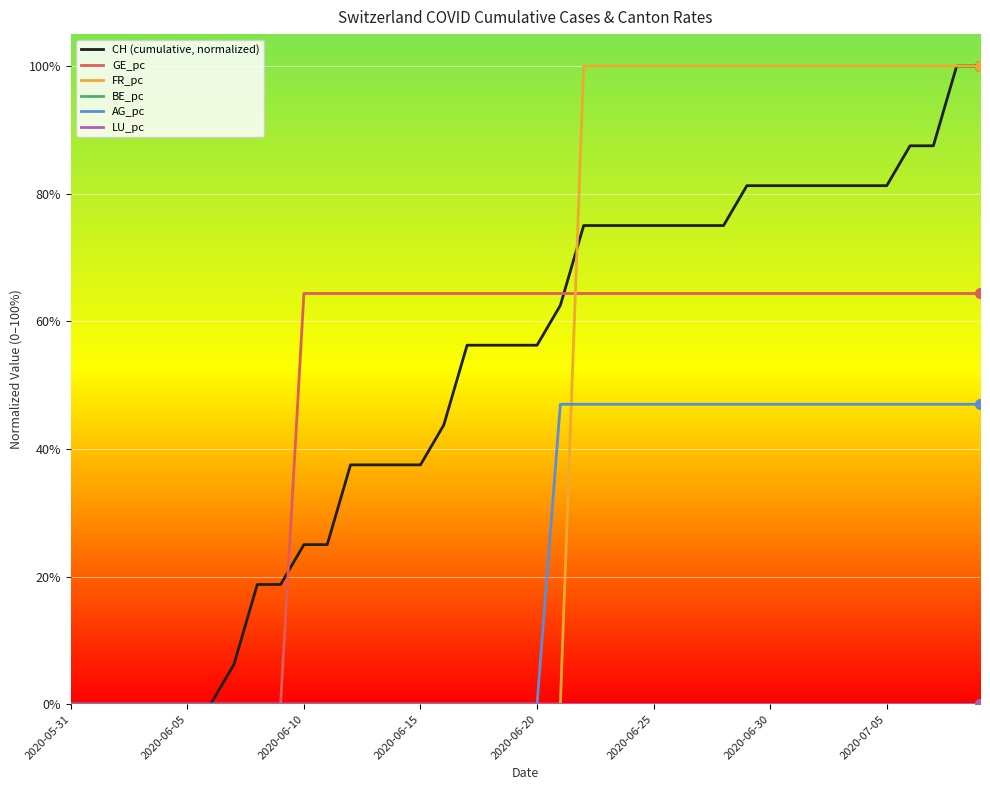

How many times do FR_pc and AG_pc cross each other?

1